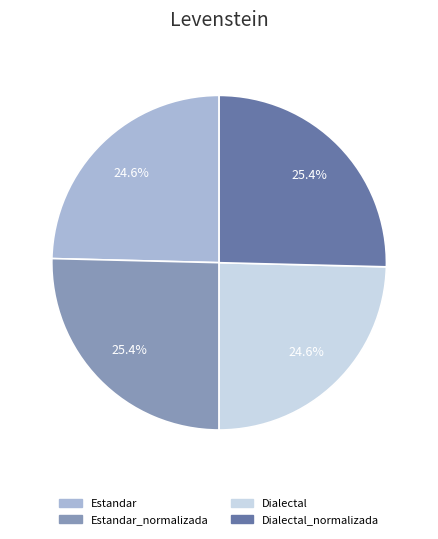

Which category has the biggest portion of the pie?

Estandar_normalizada